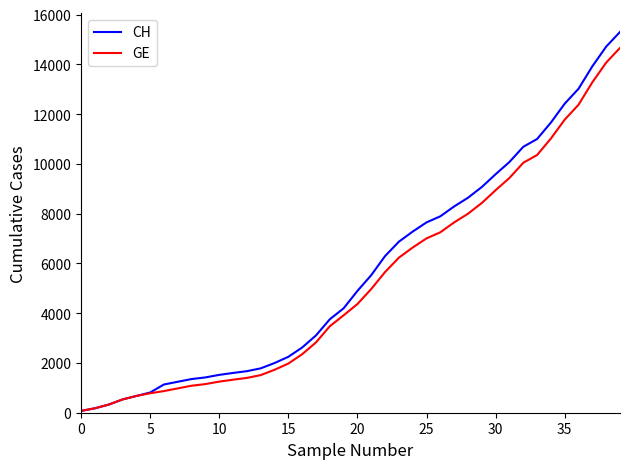

Which series has the widest spread of values?

CH